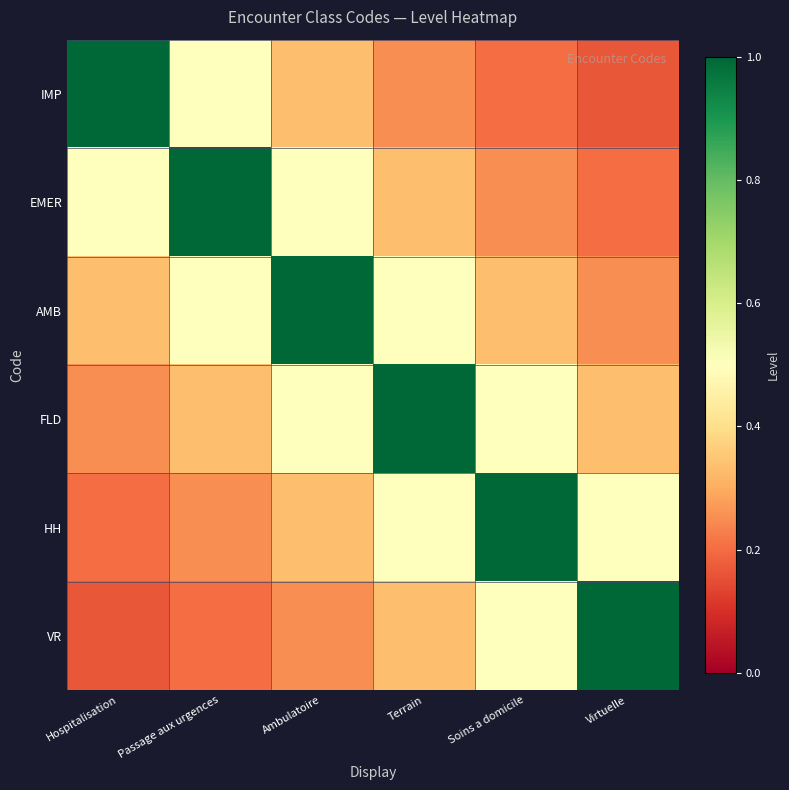

What is the spread (max minus min) of values at Soins a domicile?

0.8